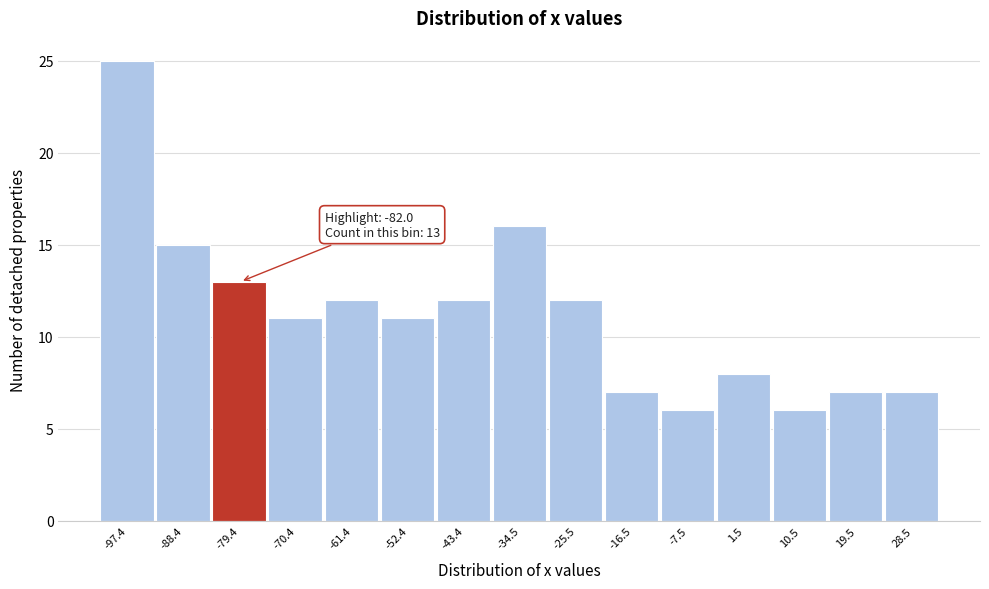

Over which range of the x-axis is the bar tallest?

-102 to -93